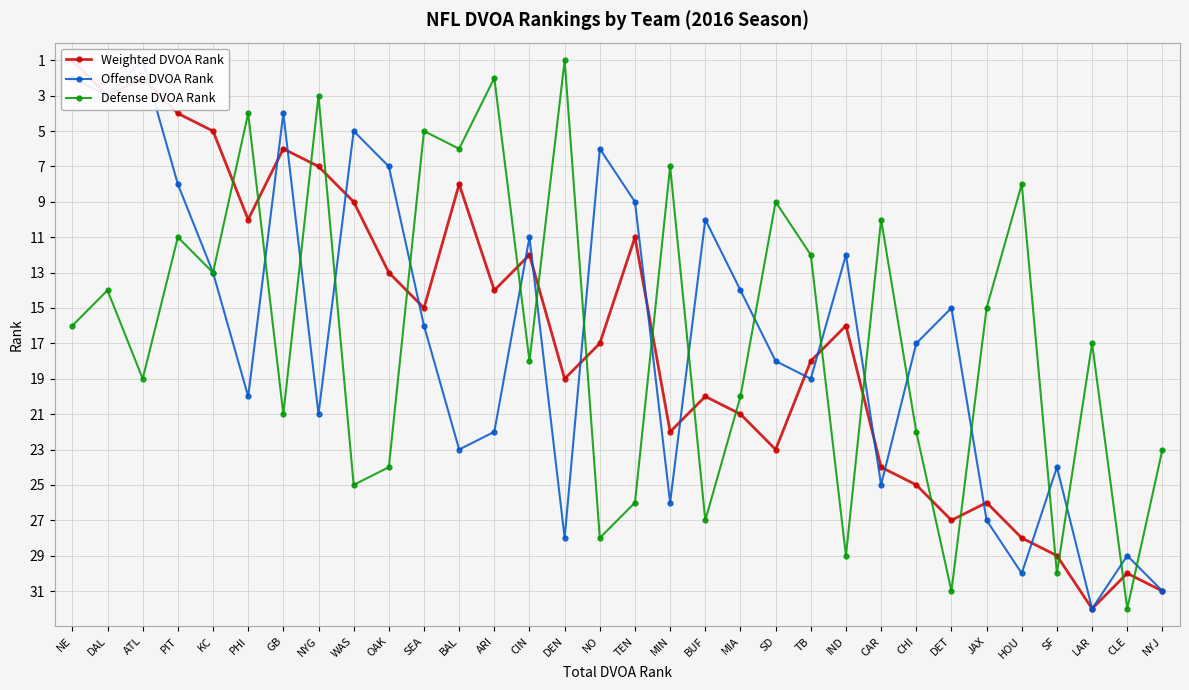

Between PIT and CIN, which is larger?

CIN